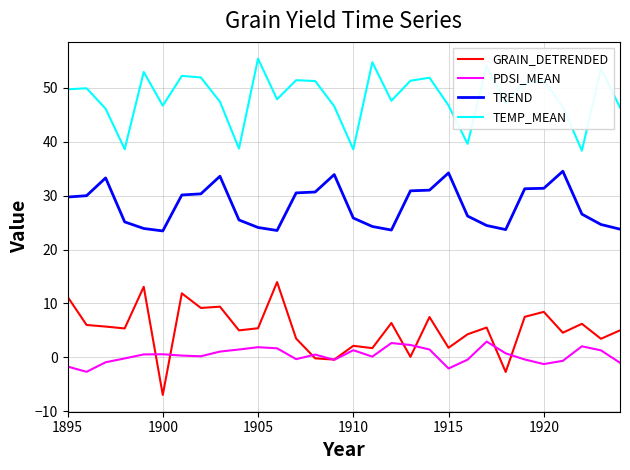

Which series has the widest spread of values?

GRAIN_DETRENDED